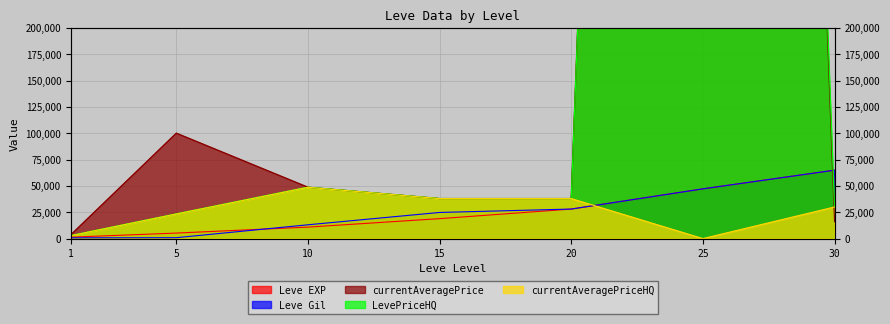

Which has a higher value, 25 or 15?

25